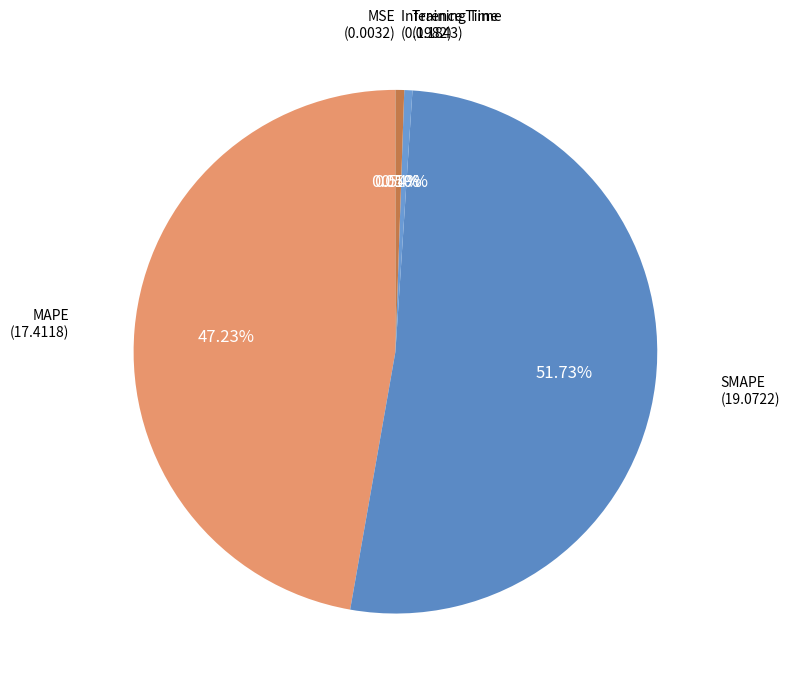

What percentage is the SMAPE slice, to the nearest percent?

52%